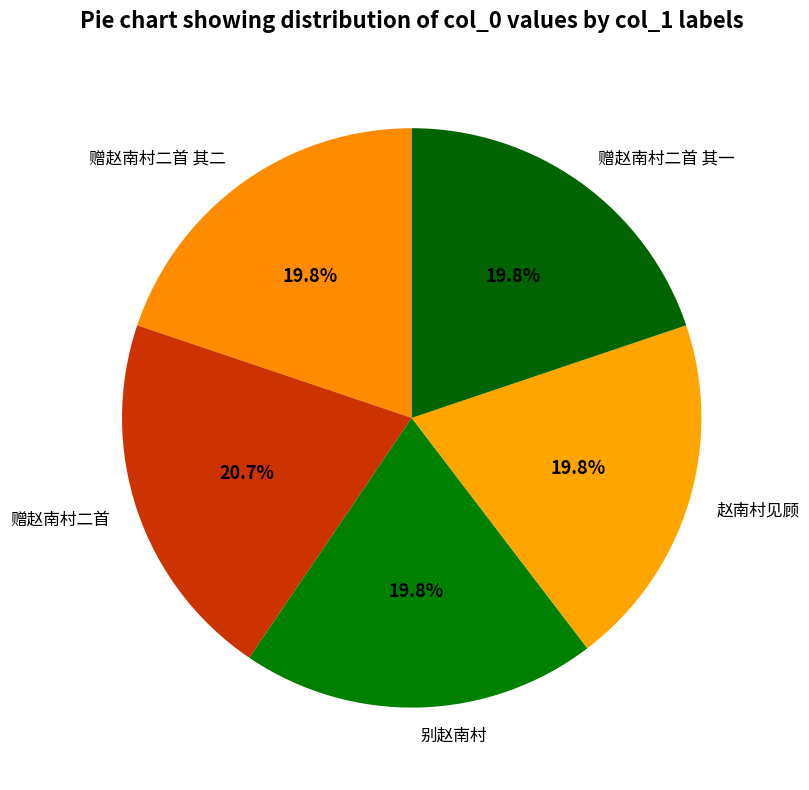

To the nearest percent, what is the difference between the largest and smallest slice percentages?

1%